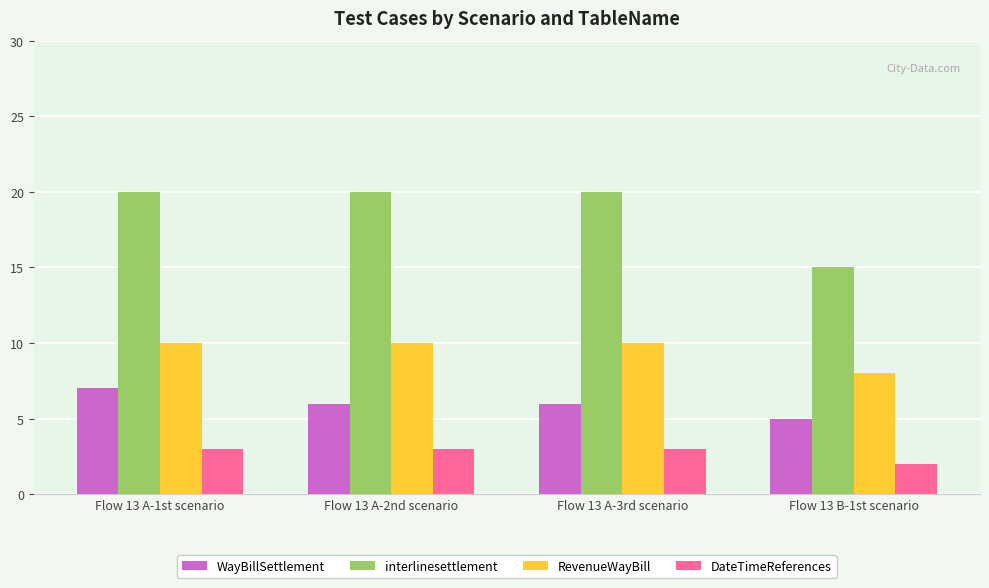

What is the label of the 1st bar from the left?

Flow 13 A-1st scenario